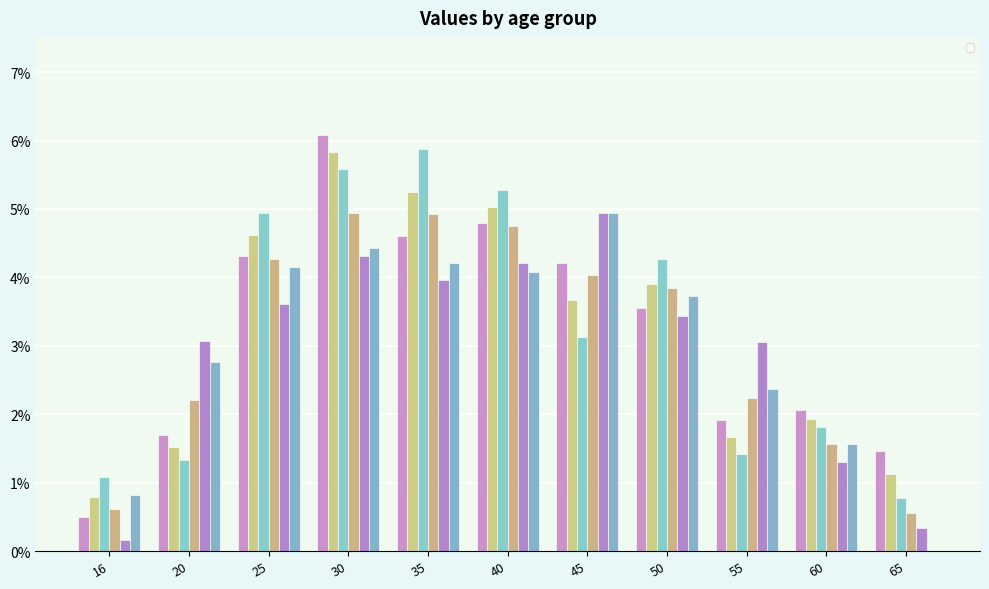

List the labels in order of _98 value, smallest first.

16, 65, 20, 55, 60, 45, 50, 25, 40, 35, 30